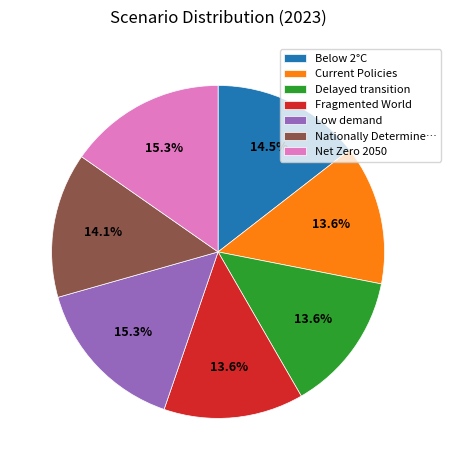

Combined, do Below 2°C and Current Policies account for over 50%?

No